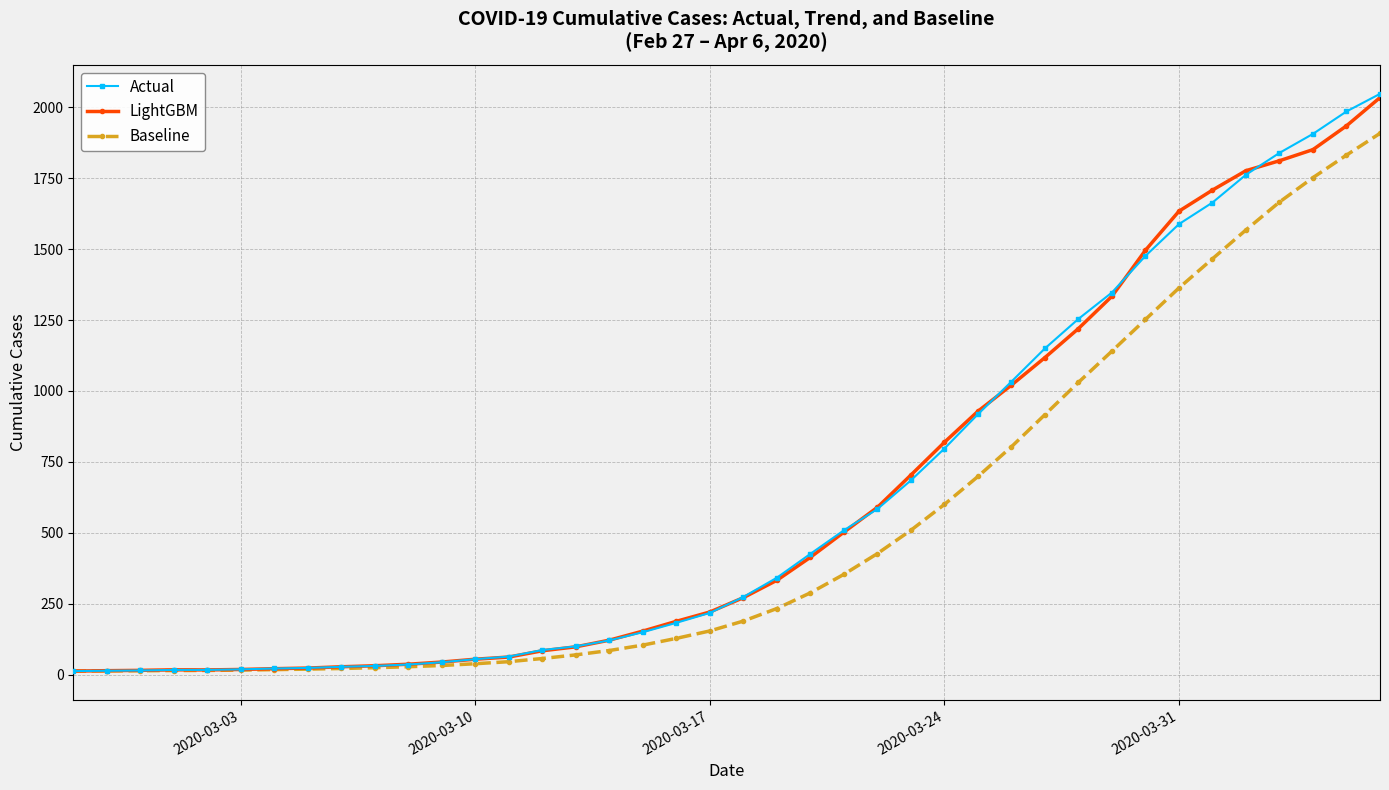

Which series has the largest range (max minus min)?

Actual